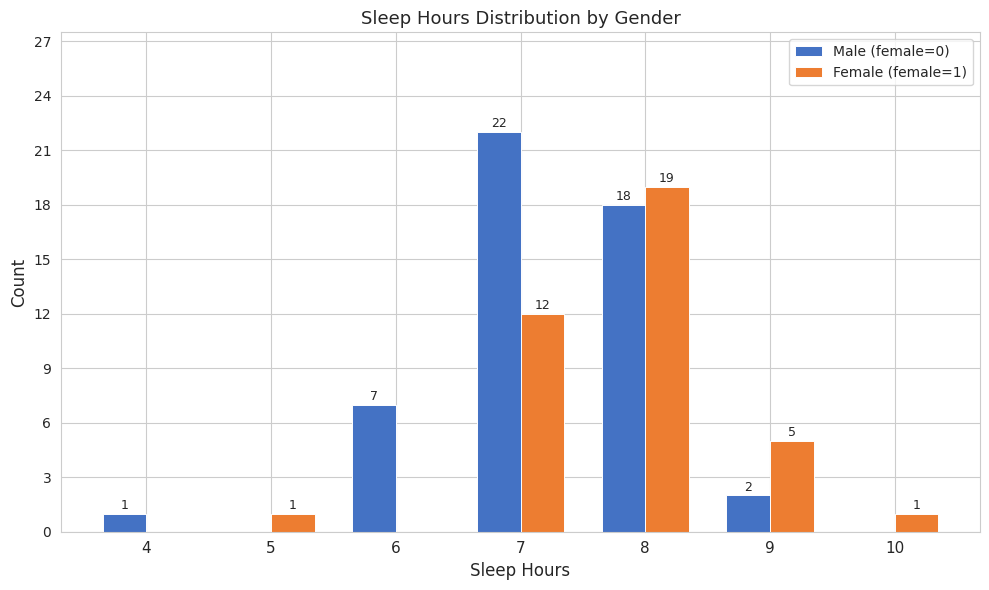

The Male (female=0) series shows 10 at 6. True or false?

False